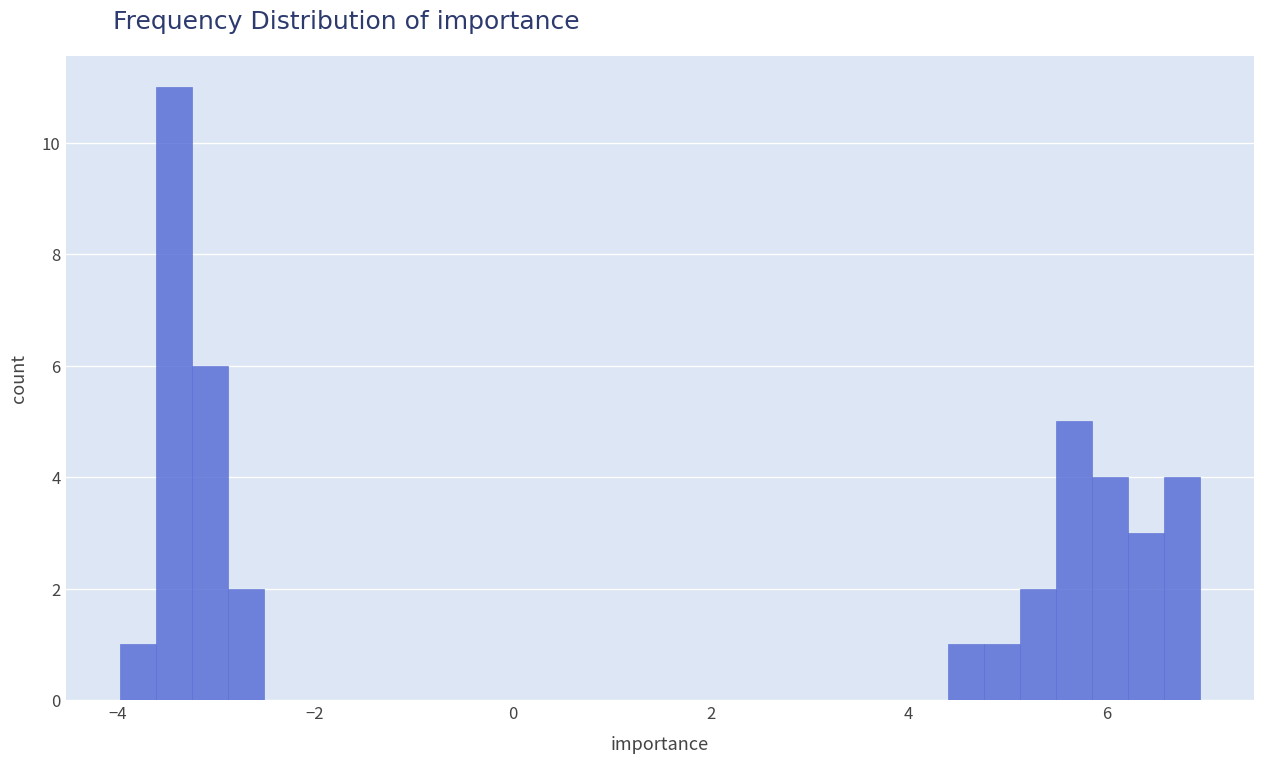

Around what value on the x-axis is the tallest bar? Give the approximate position of its centre, as read against the axis.

-3.4